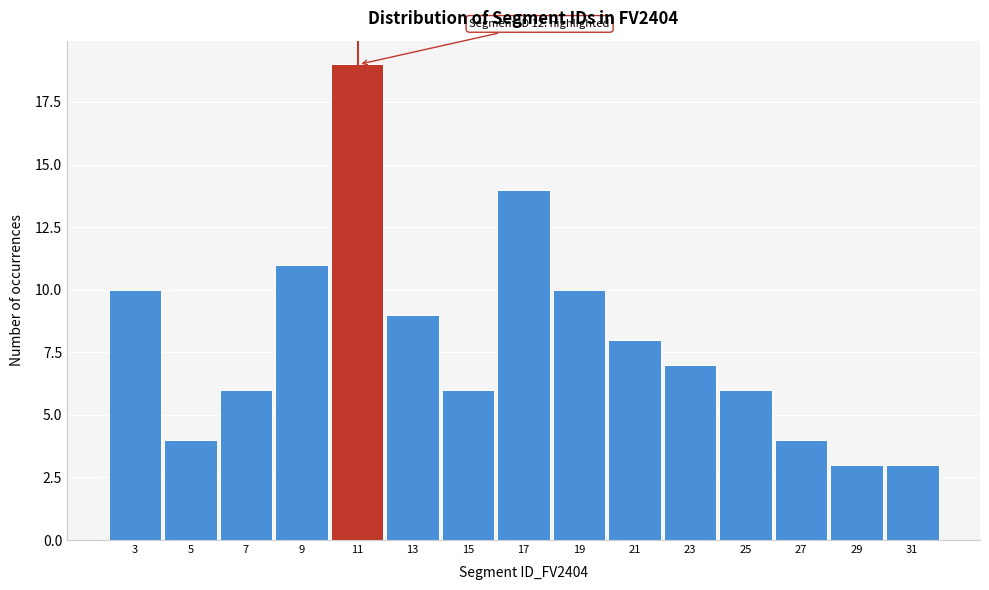

Reading right to left, extract all data points from this chart.

31=3	29=3	27=4	25=6	23=7	21=8	19=10	17=14	15=6	13=9	11=19	9=11	7=6	5=4	3=10